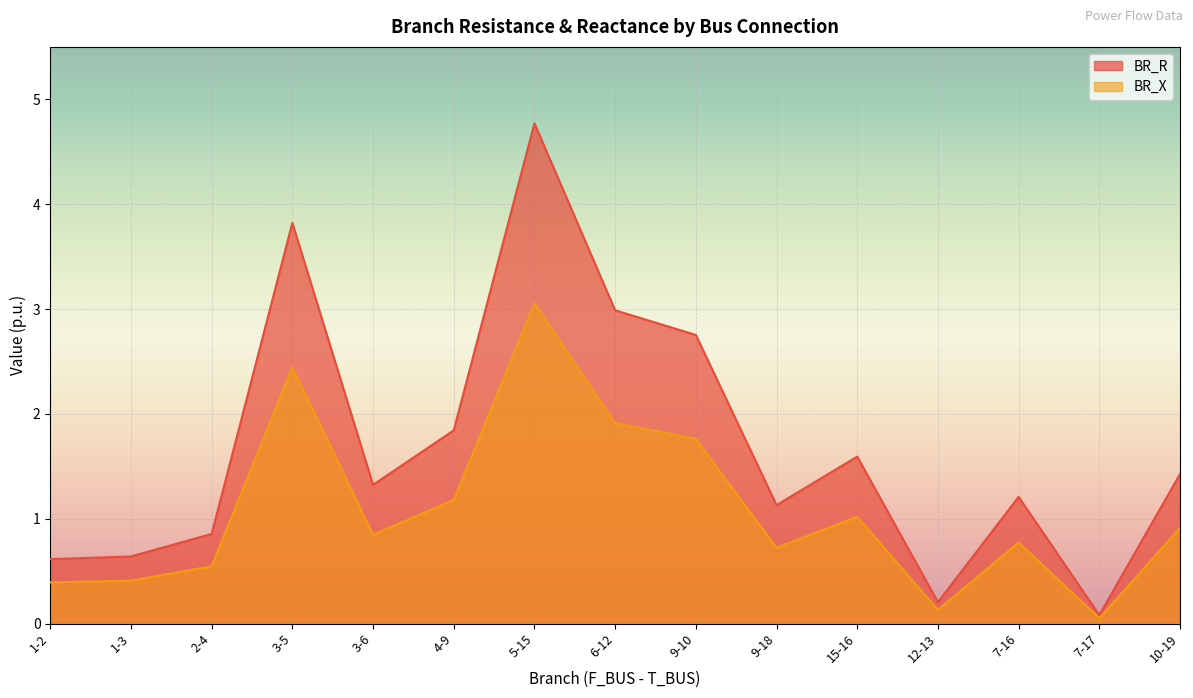

Reading left to right, transcribe all the data shown in this chart.

BR_R: 1-2=0.6	1-3=0.6	2-4=0.9	3-5=3.8	3-6=1.3	4-9=1.8	5-15=4.8	6-12=3.0	9-10=2.8	9-18=1.1	15-16=1.6	12-13=0.2	7-16=1.2	7-17=0.1	10-19=1.4
BR_X: 1-2=0.4	1-3=0.4	2-4=0.5	3-5=2.4	3-6=0.8	4-9=1.2	5-15=3.1	6-12=1.9	9-10=1.8	9-18=0.7	15-16=1.0	12-13=0.1	7-16=0.8	7-17=0.1	10-19=0.9